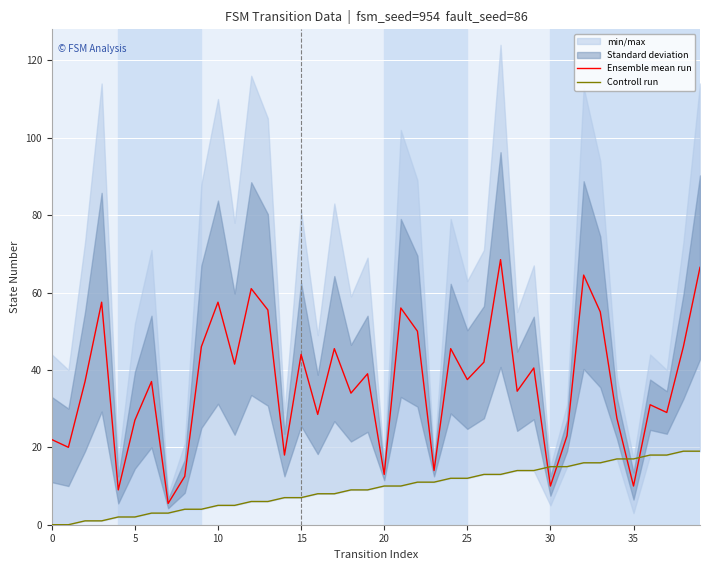

True or false: Ensemble mean run and Controll run intersect in this chart.

True